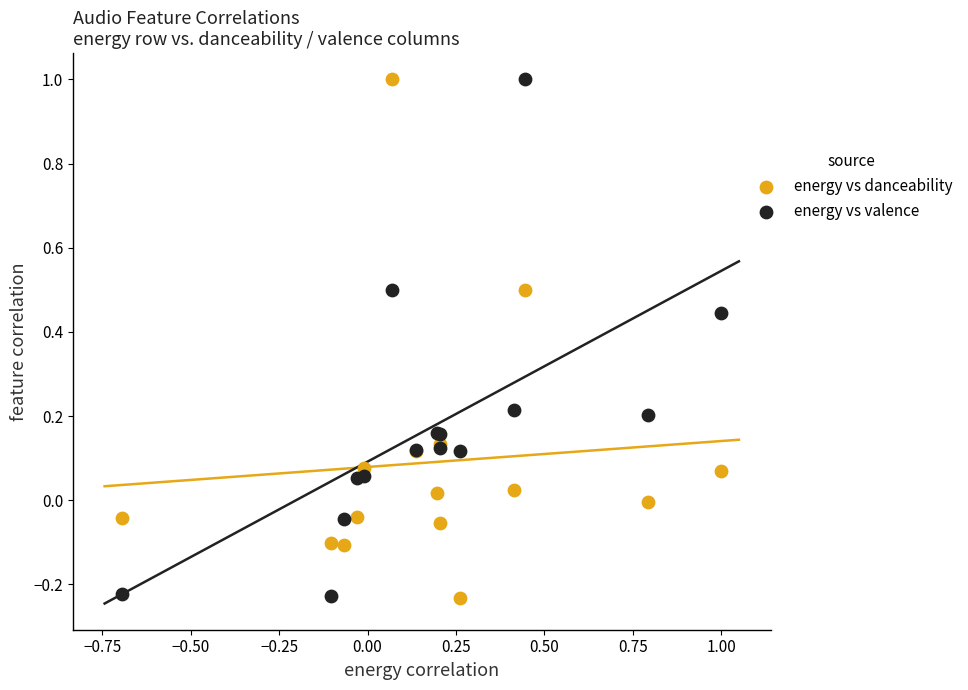

What is the X range (max minus min) for the scatter plot?

1.7